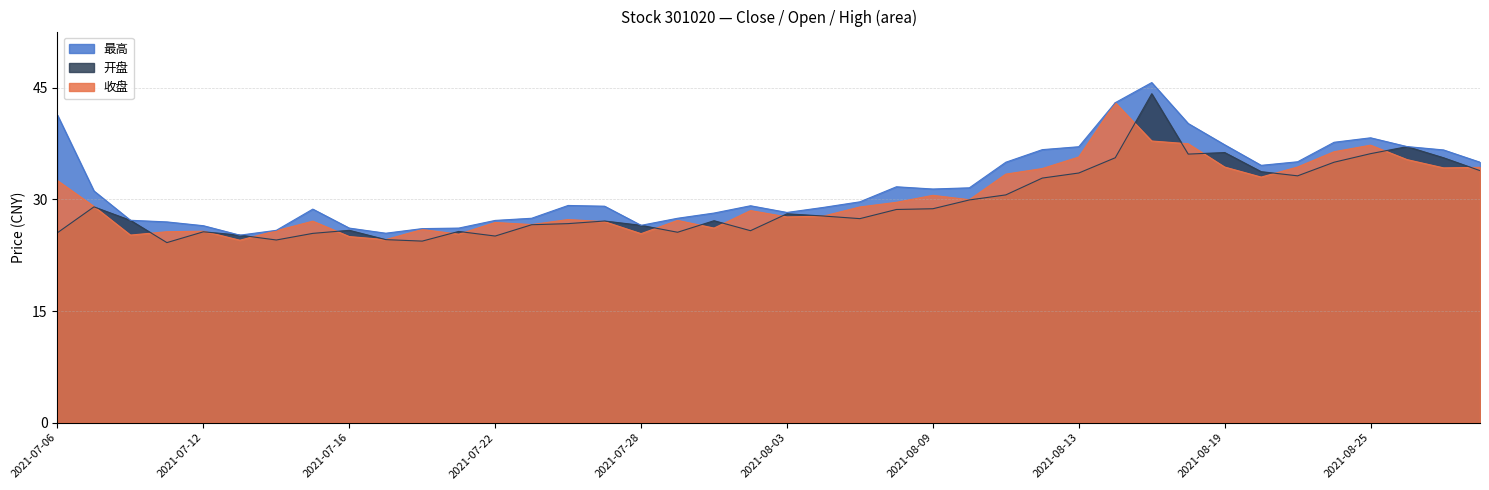

Is it true that 收盘 equals 38.3 at 2021-07-09?

False